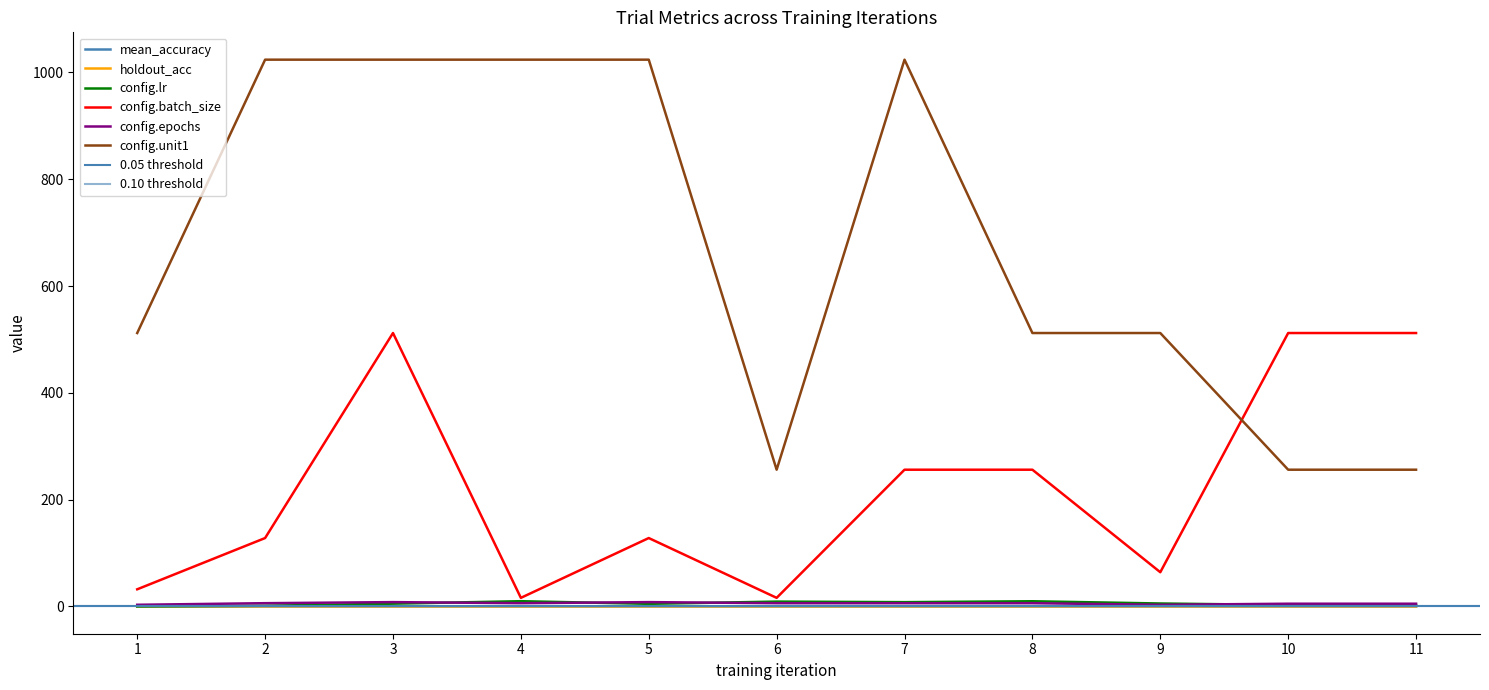

True or false: config.epochs and holdout_acc intersect in this chart.

False